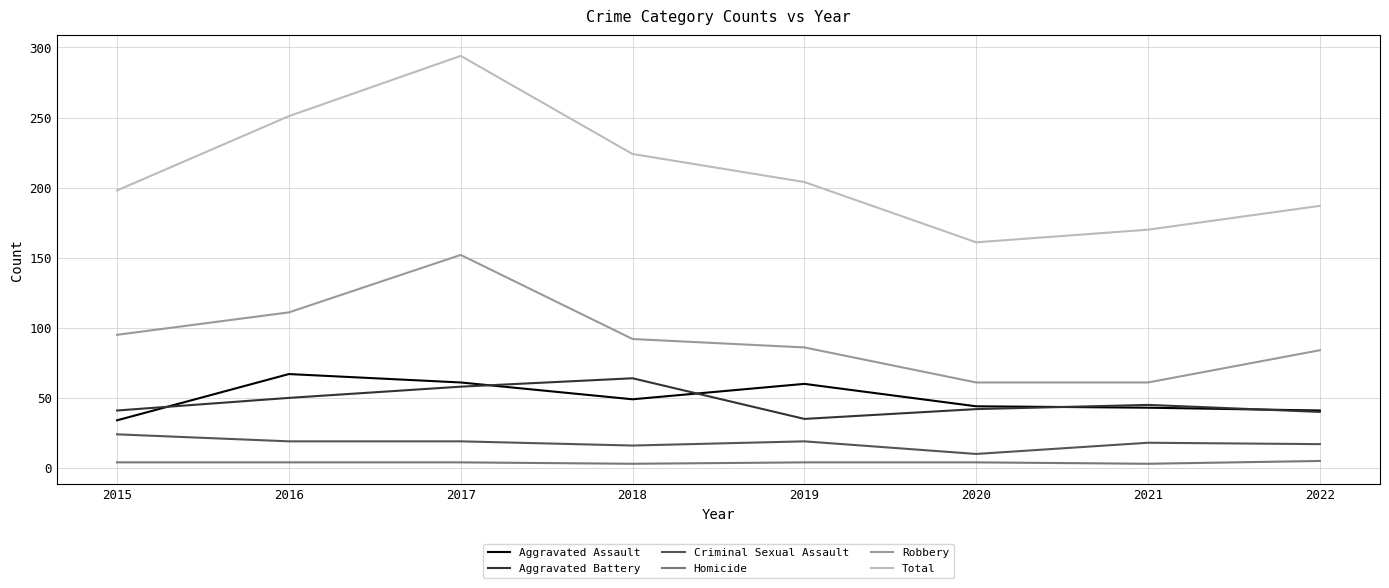

True or false: Criminal Sexual Assault and Robbery cross at least once.

False